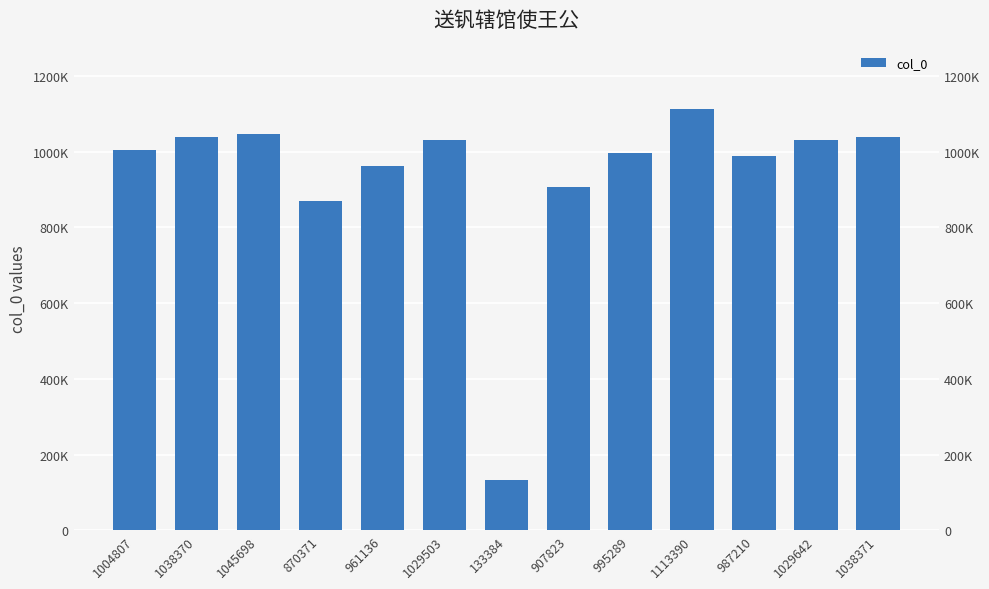

Are the bars horizontal?

No